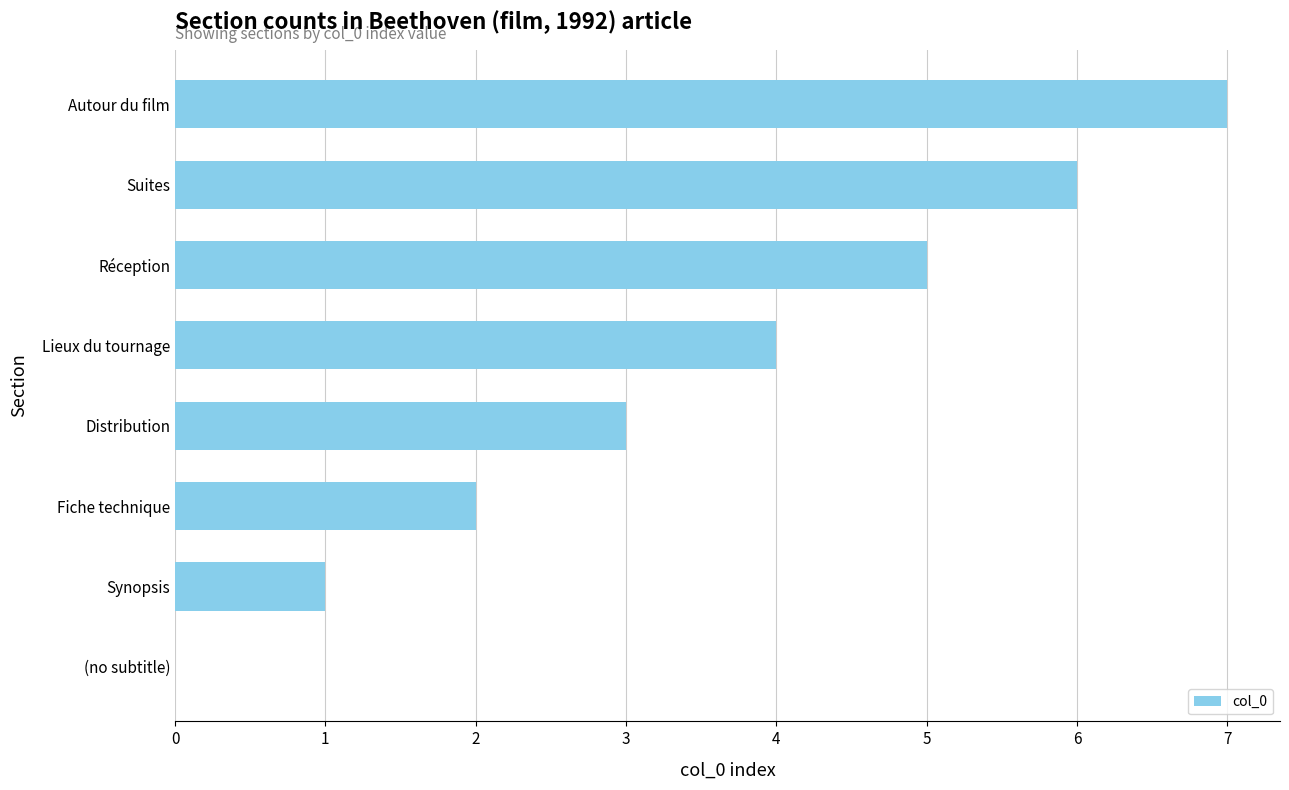

The value at Réception is 9. True or false?

False